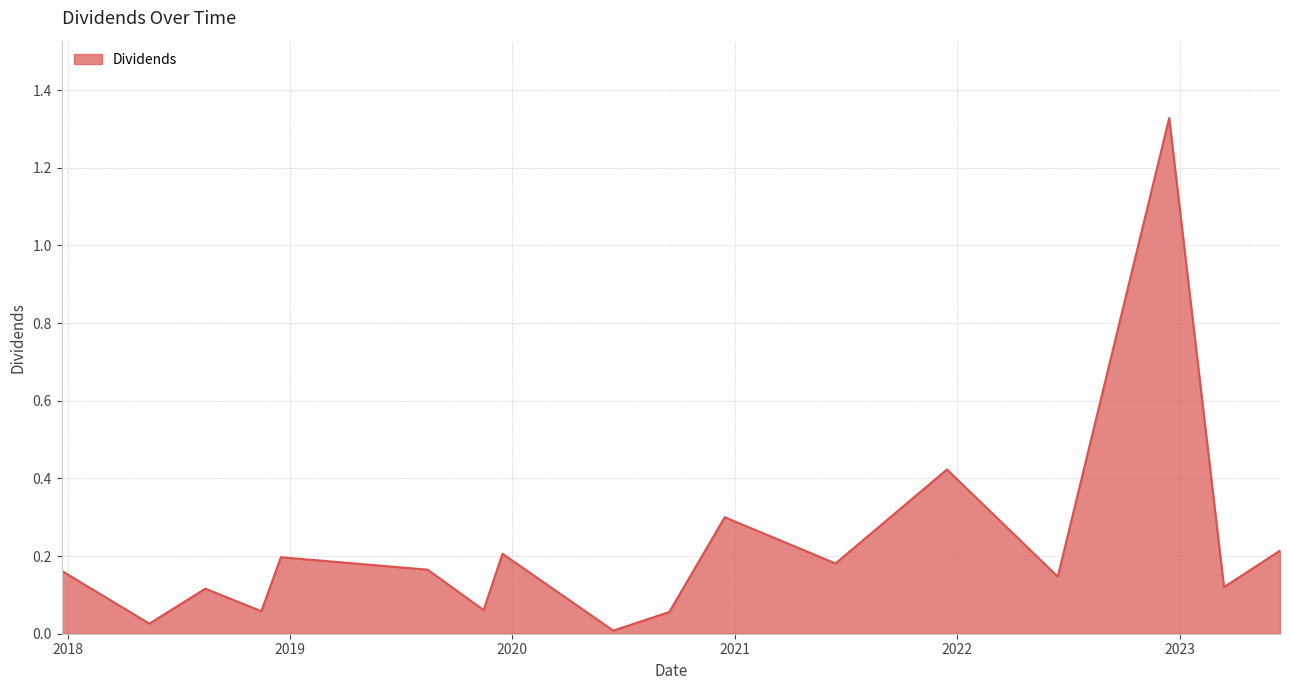

How many lines are shown in the chart?

1